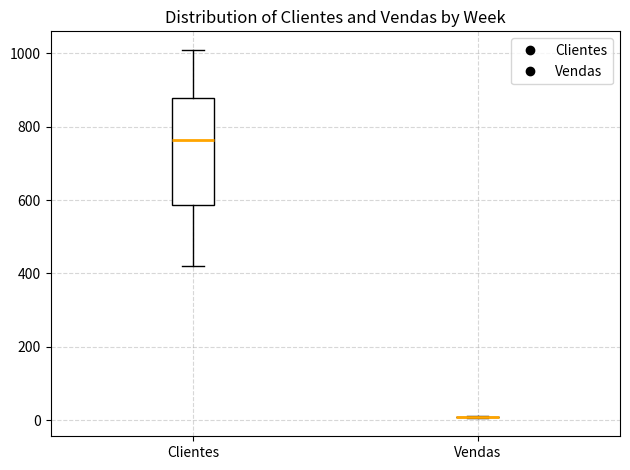

Comparing the boxes themselves (not the whiskers), which one is the tallest?

Clientes